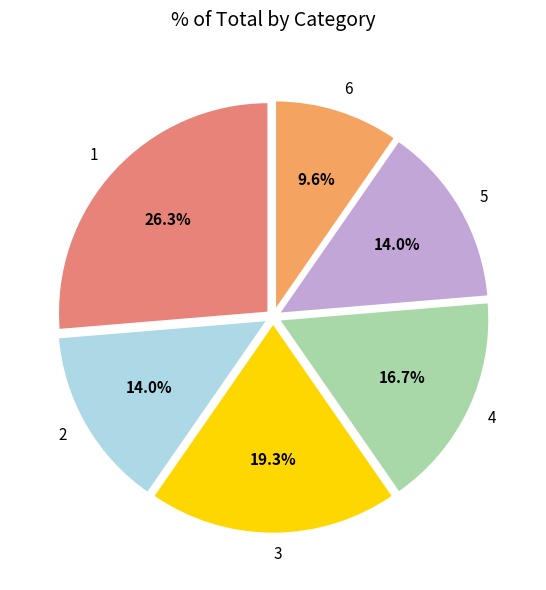

To the nearest percent, what is the average slice percentage?

17%